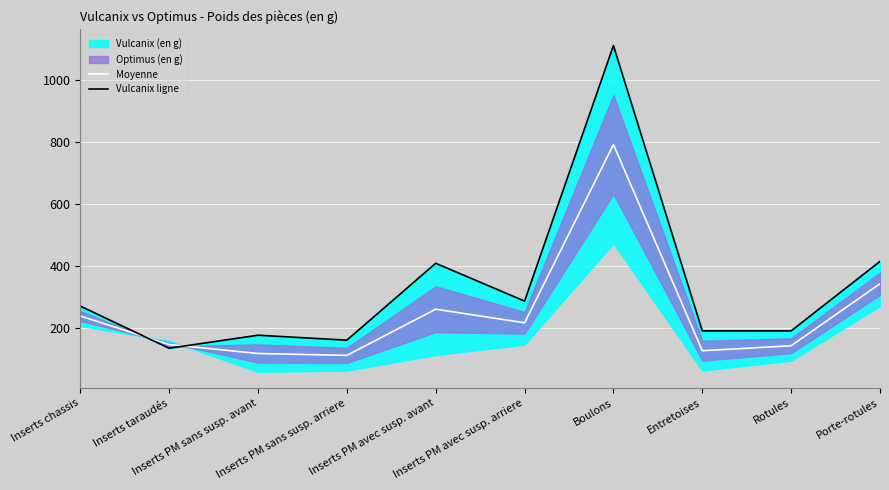

True or false: Moyenne and Vulcanix ligne intersect in this chart.

True